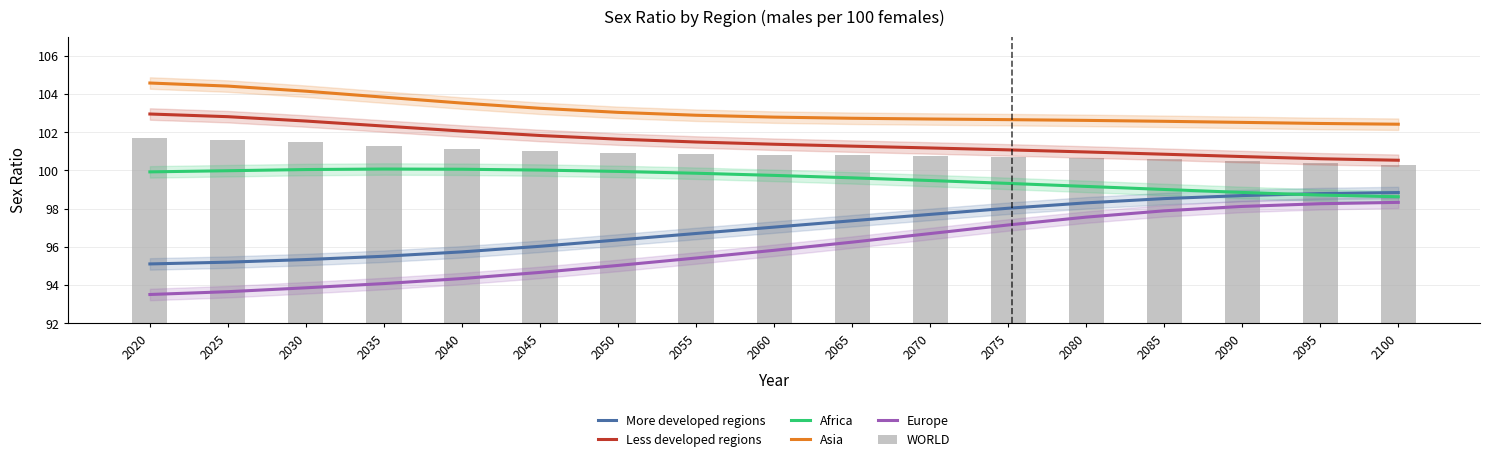

At which label does Europe first exceed 95?

2050